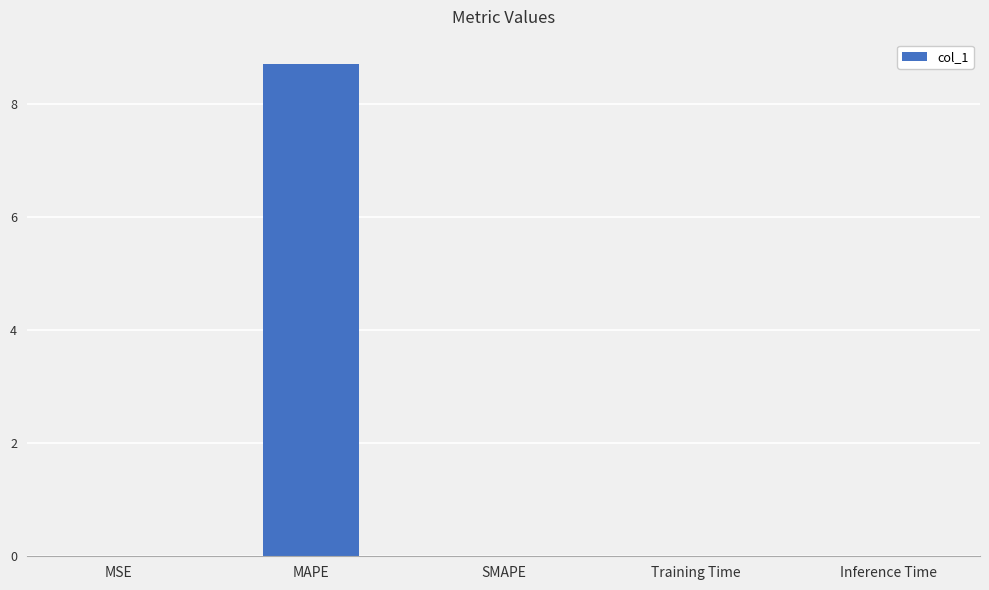

Which category has the highest value across all series?

MAPE